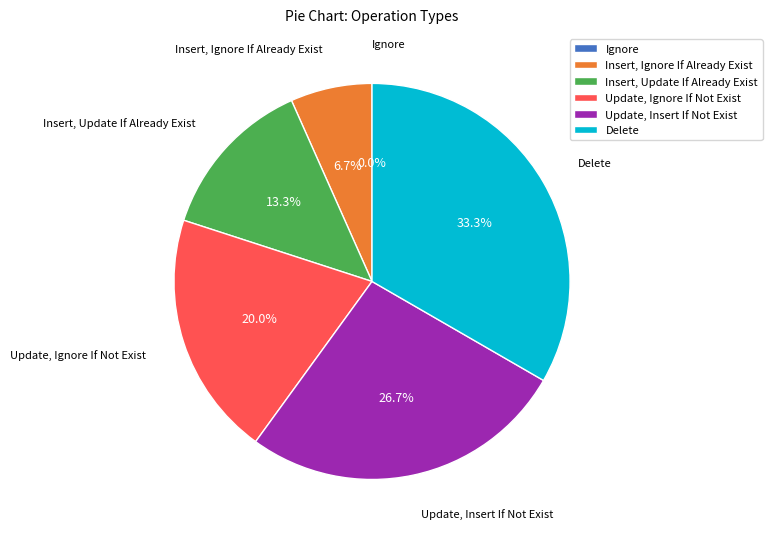

Which has a higher value, Delete or Insert, Ignore If Already Exist?

Delete